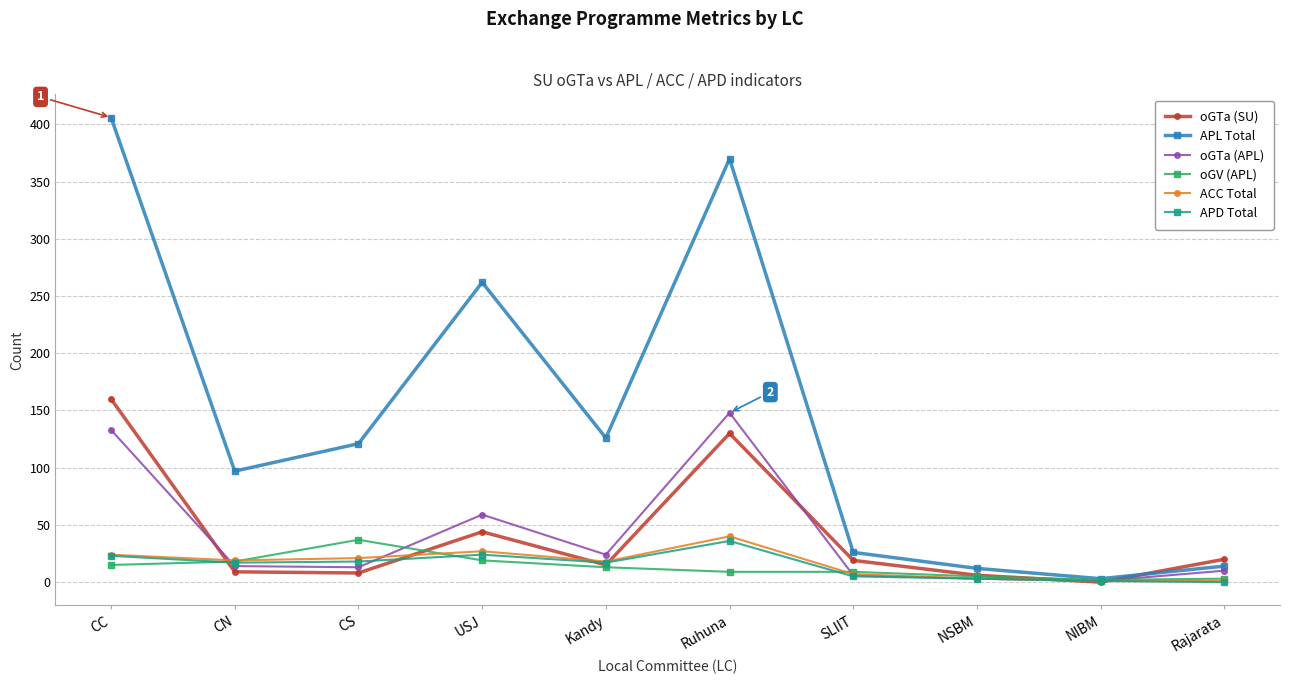

How many interior local peaks does the APL Total series have?

2